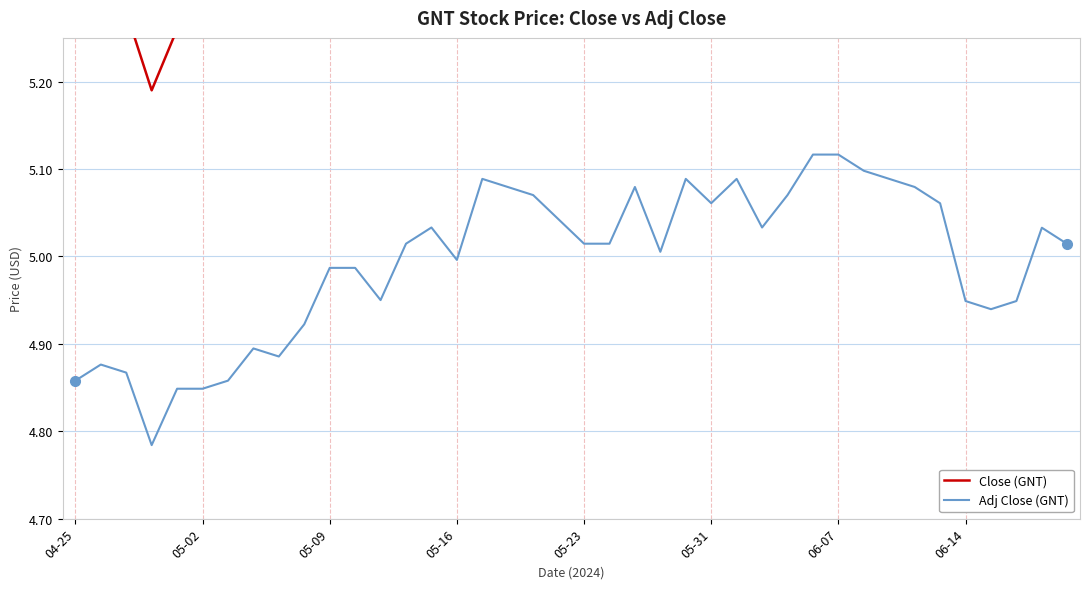

What position from the right is 04-25?

40